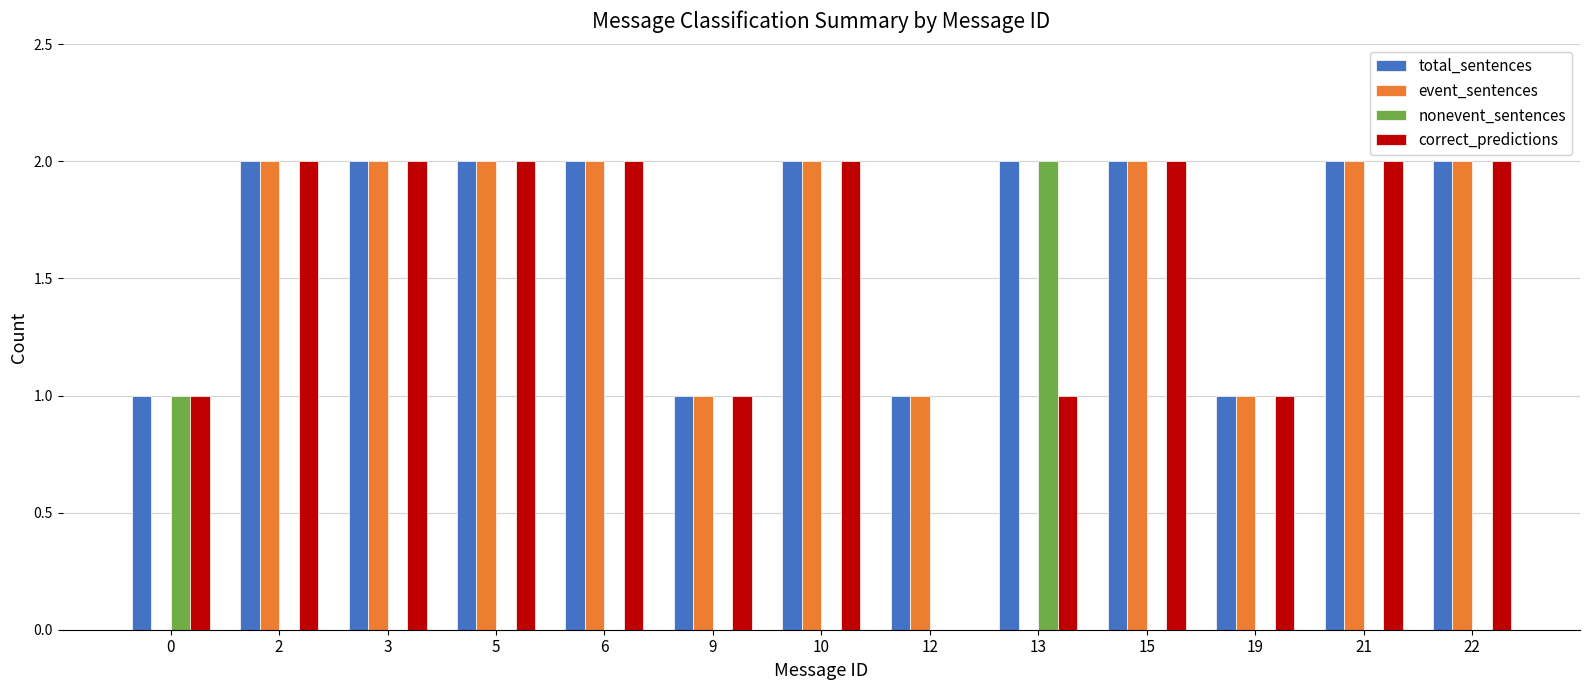

Which series has the largest total across all categories?

total_sentences